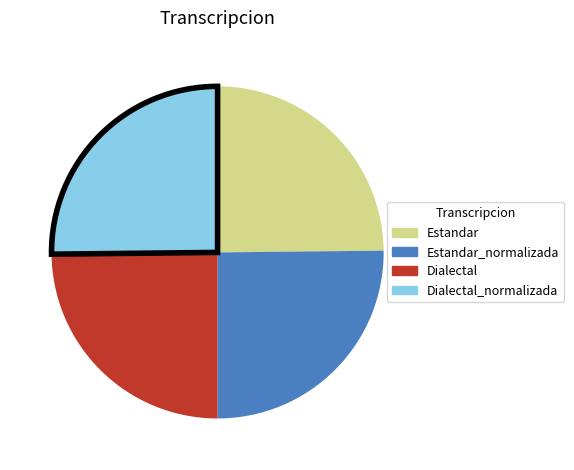

Is there any slice that represents more than half of the pie?

No